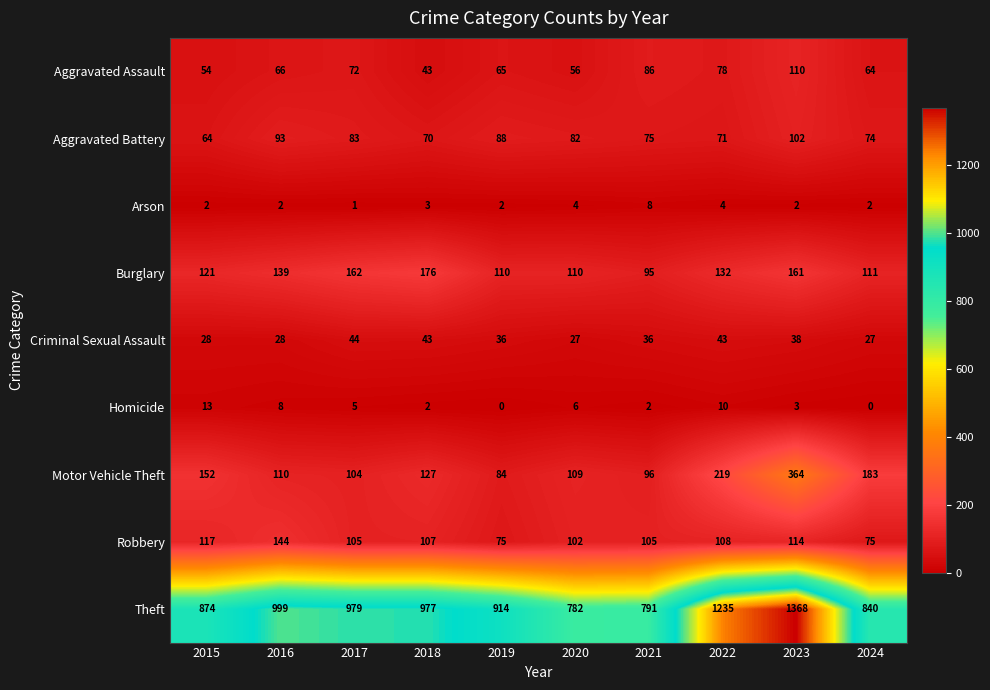

What is the average value of the Motor Vehicle Theft series?

155